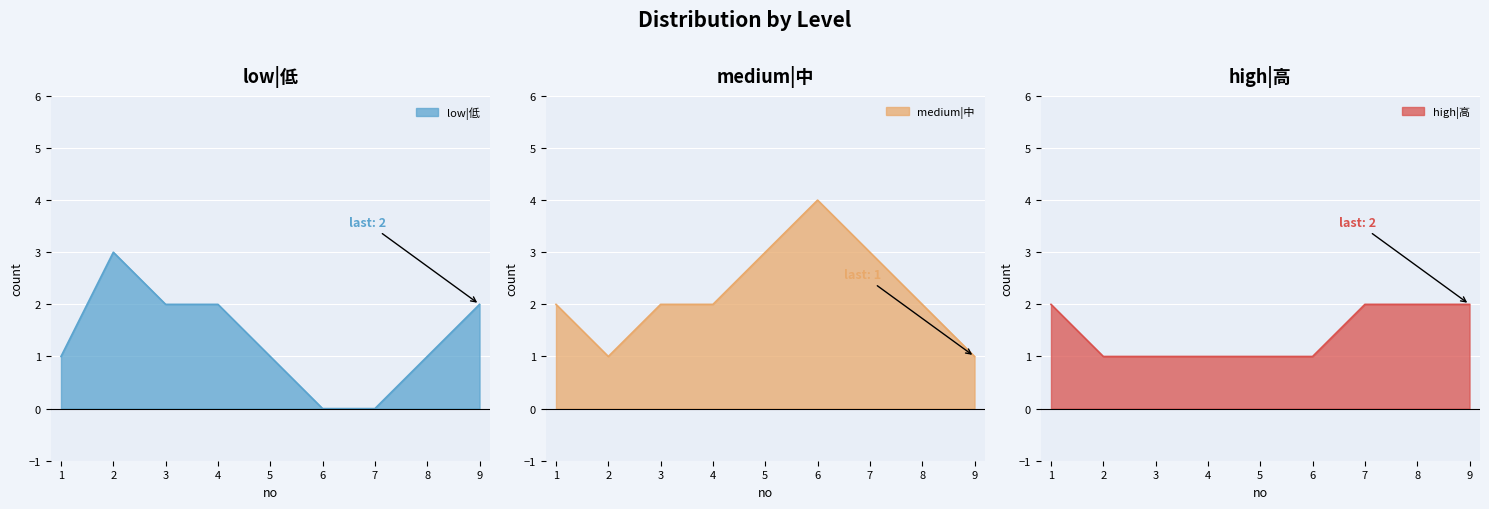

At which label is high|高 closest to 1?

2